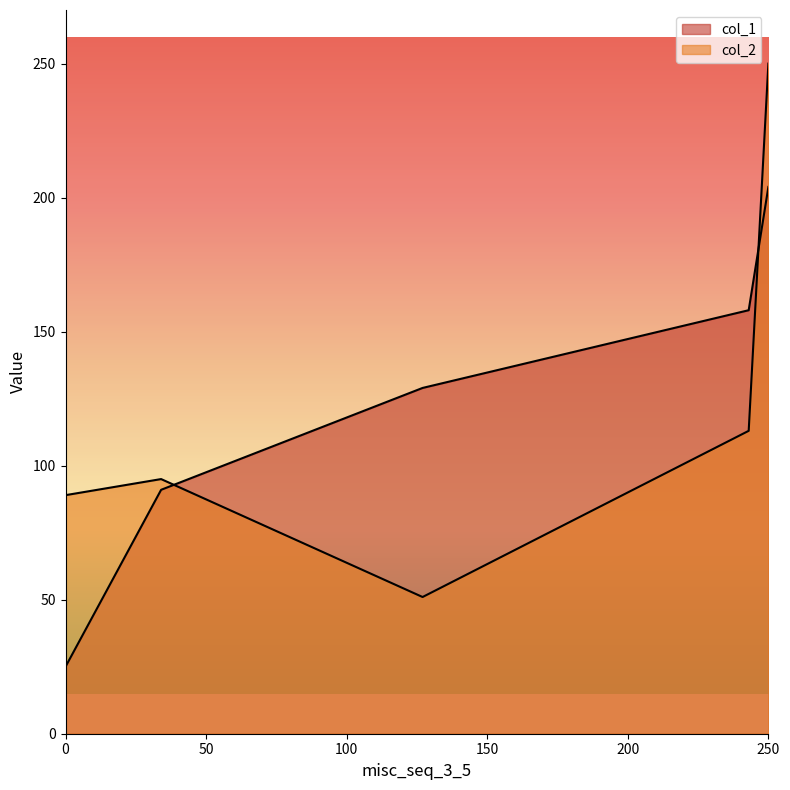

Reading left to right, transcribe all the data shown in this chart.

col_1: 25	91	129	158	204
col_2: 89	95	51	113	250